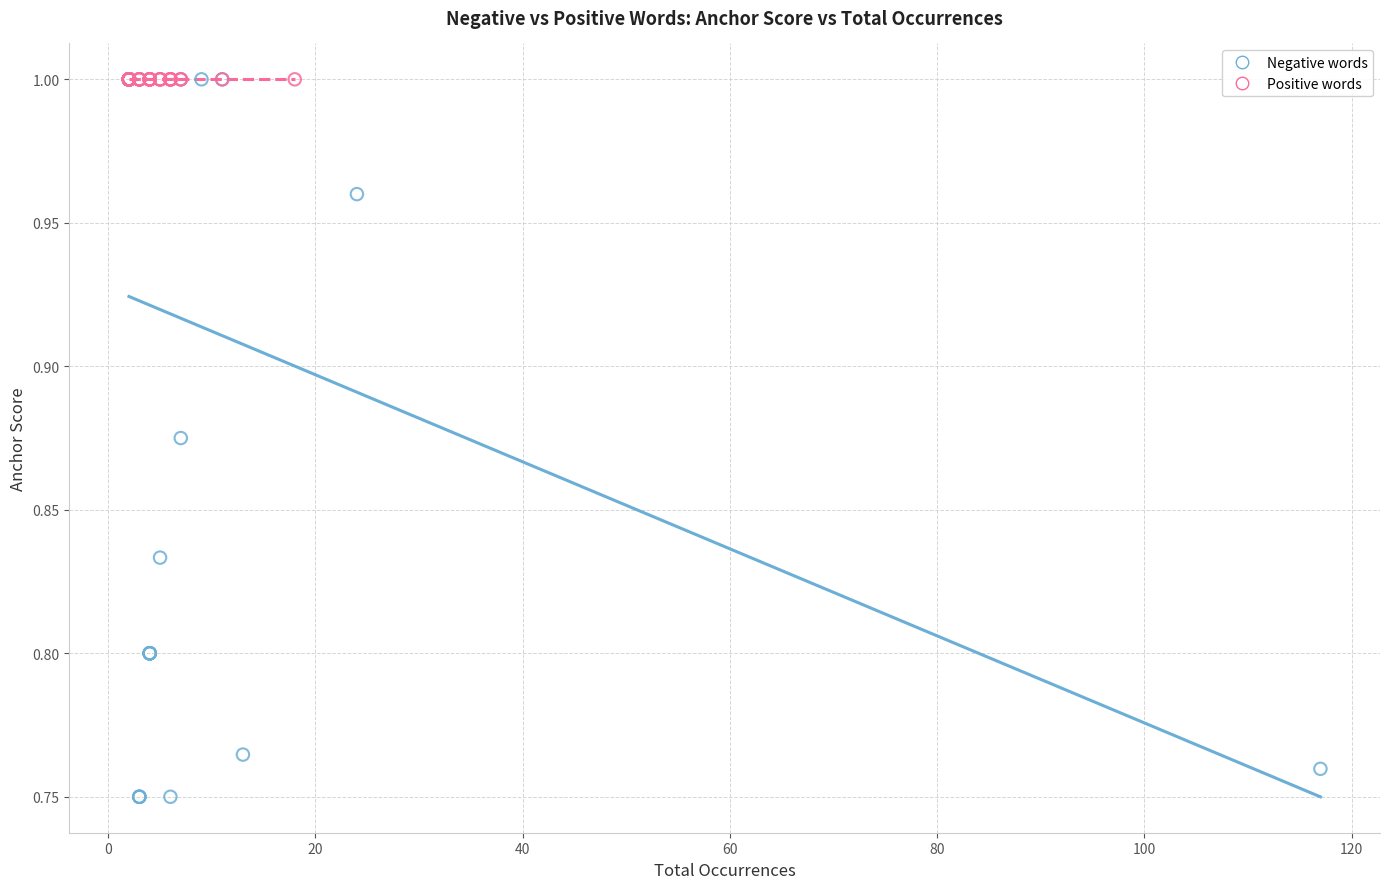

Which series contains the lowest Y value?

Negative words